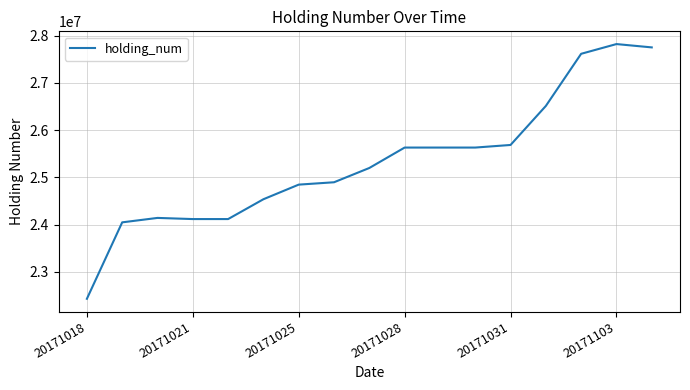

What is the difference between the maximum and minimum values?

5395000